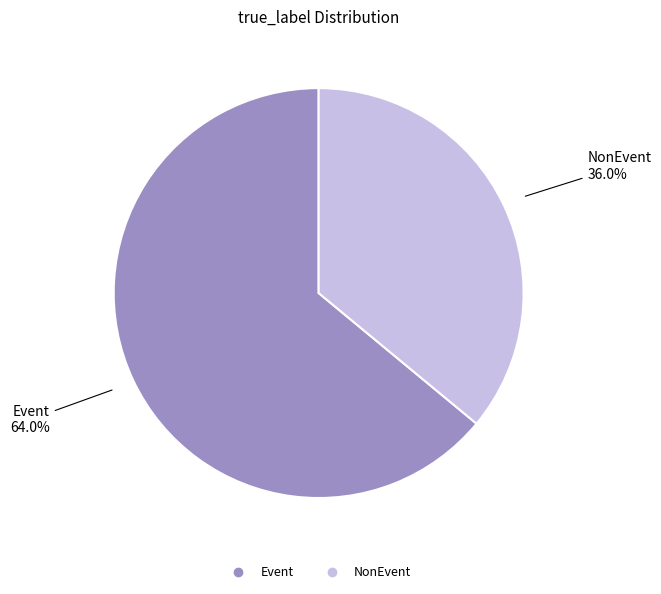

What is the ratio of the value at NonEvent to the value at Event?

0.6